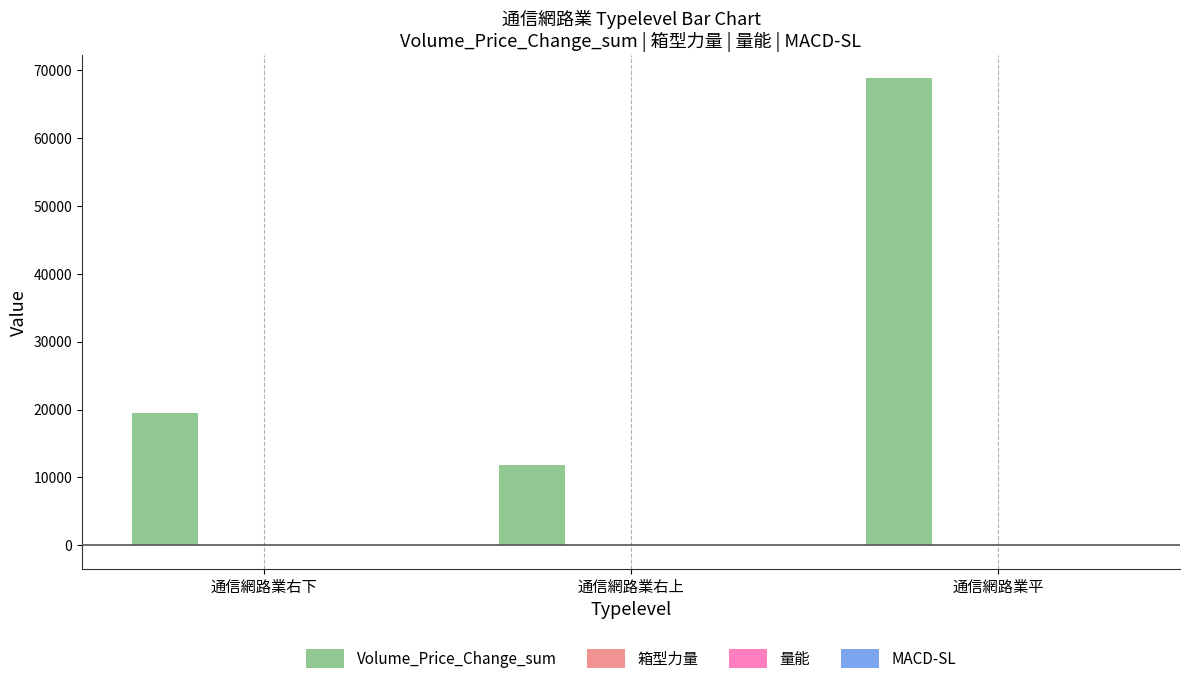

Which category has the highest value across all series?

通信網路業平